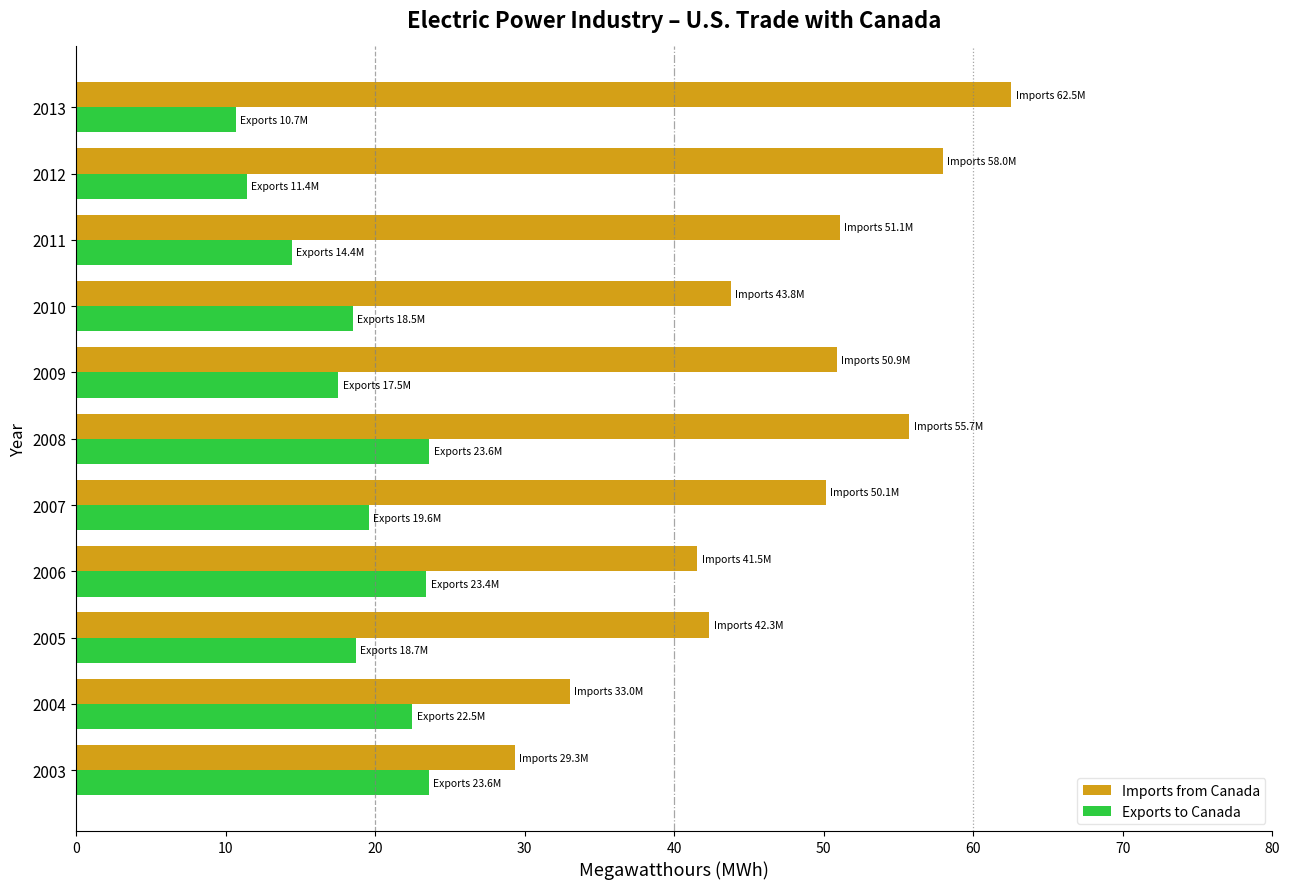

Rank the series by their average value, from lowest to highest.

Exports to Canada, Imports from Canada